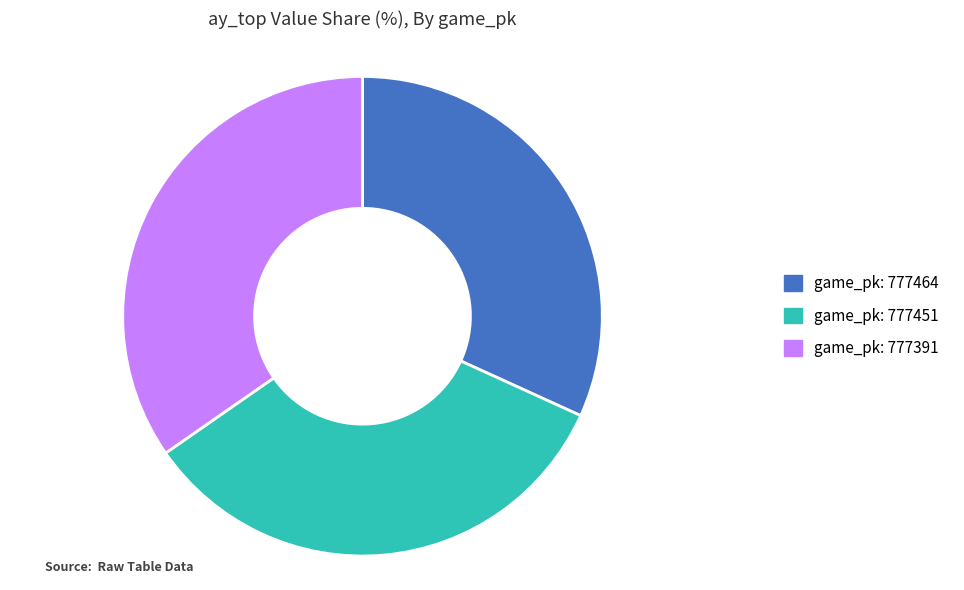

Does any single category account for the majority?

No